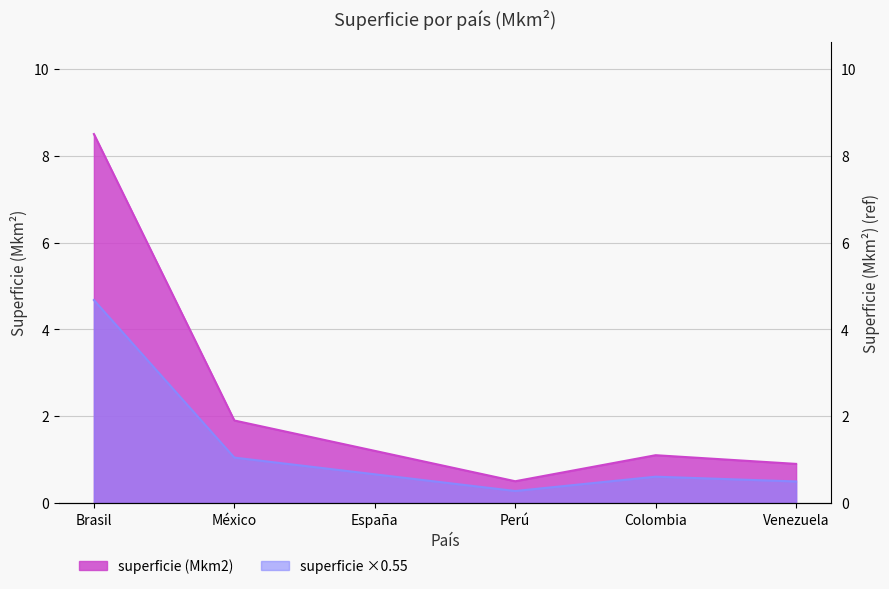

How many points are higher than both their immediate neighbors (excluding endpoints)?

1